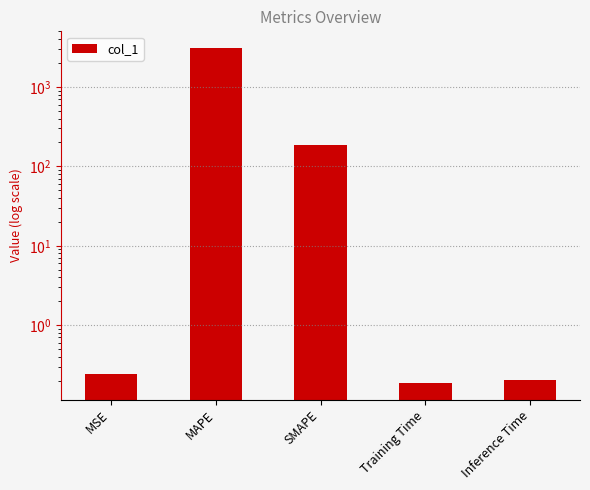

Are the bars horizontal?

No